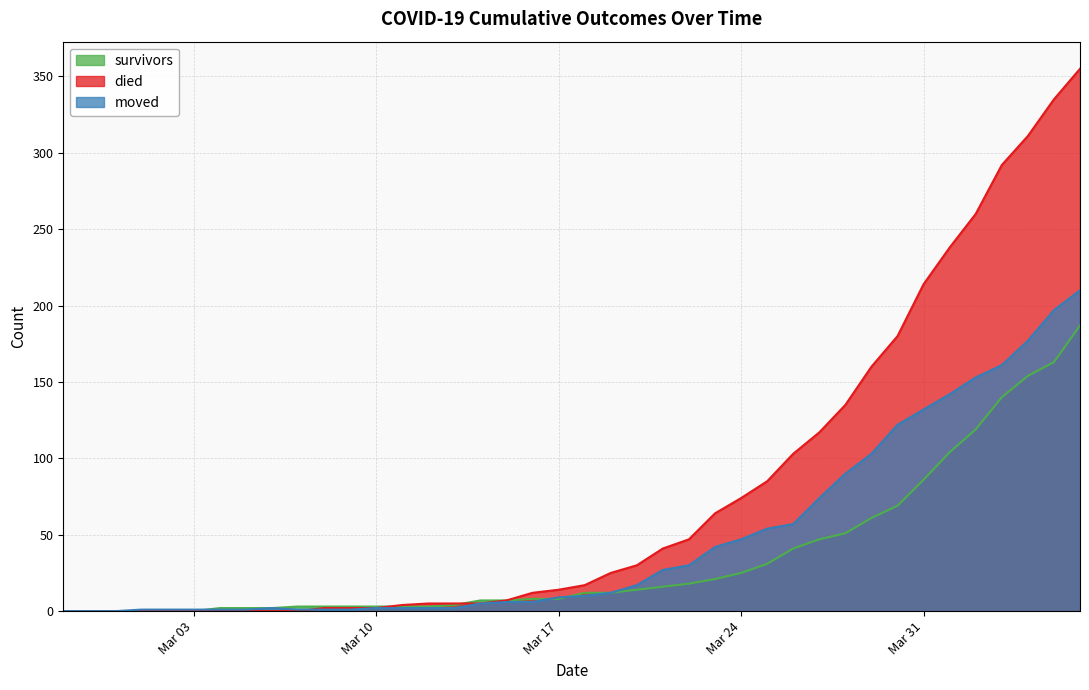

True or false: died has more than 2 points higher than both neighbors.

False